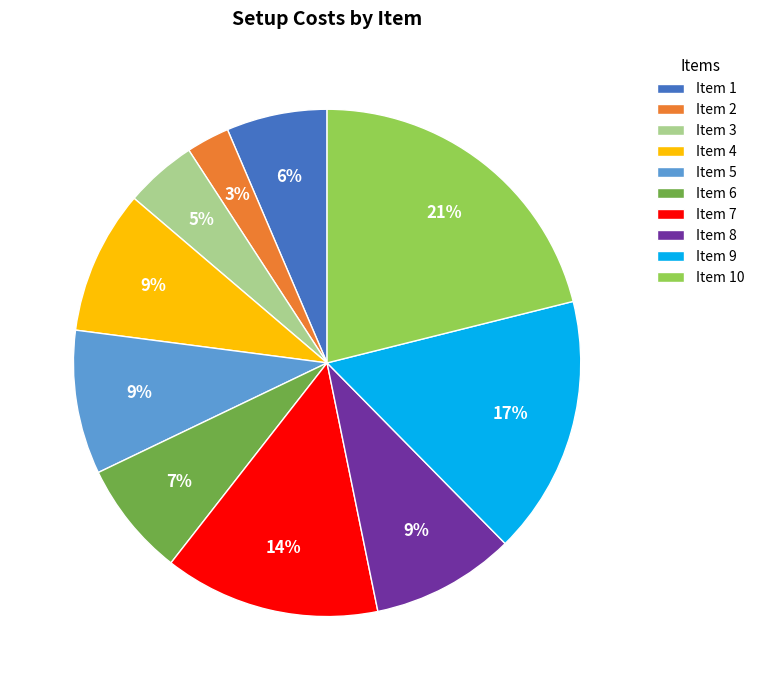

To the nearest percent, what is the average slice percentage?

10%